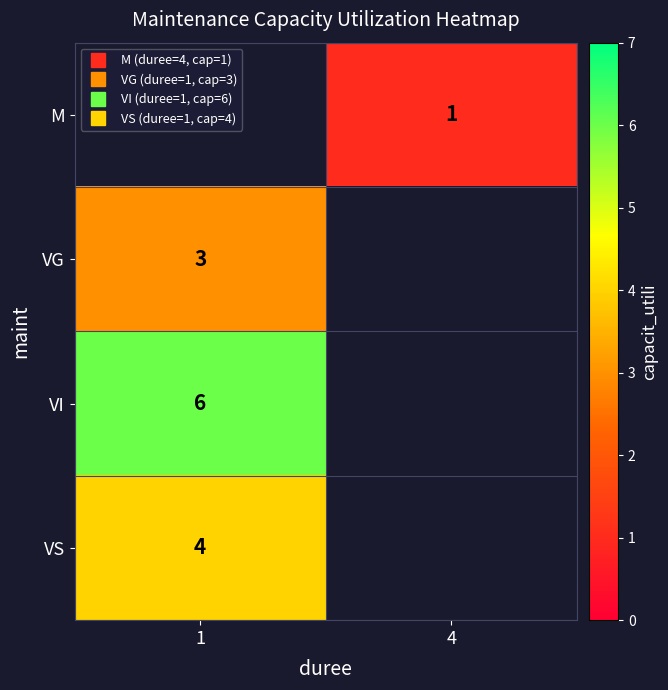

True or false: row_2 has a value of 10.7 at 1.

False